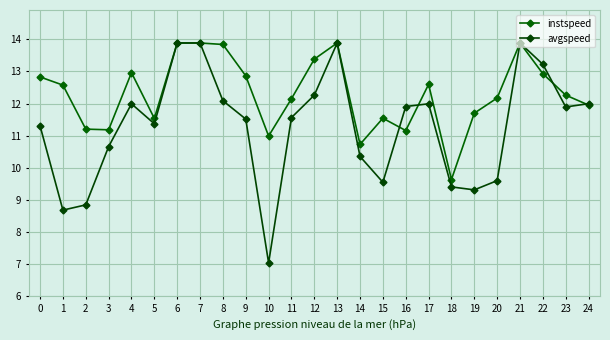

Which label corresponds to the smallest value in the chart?

10